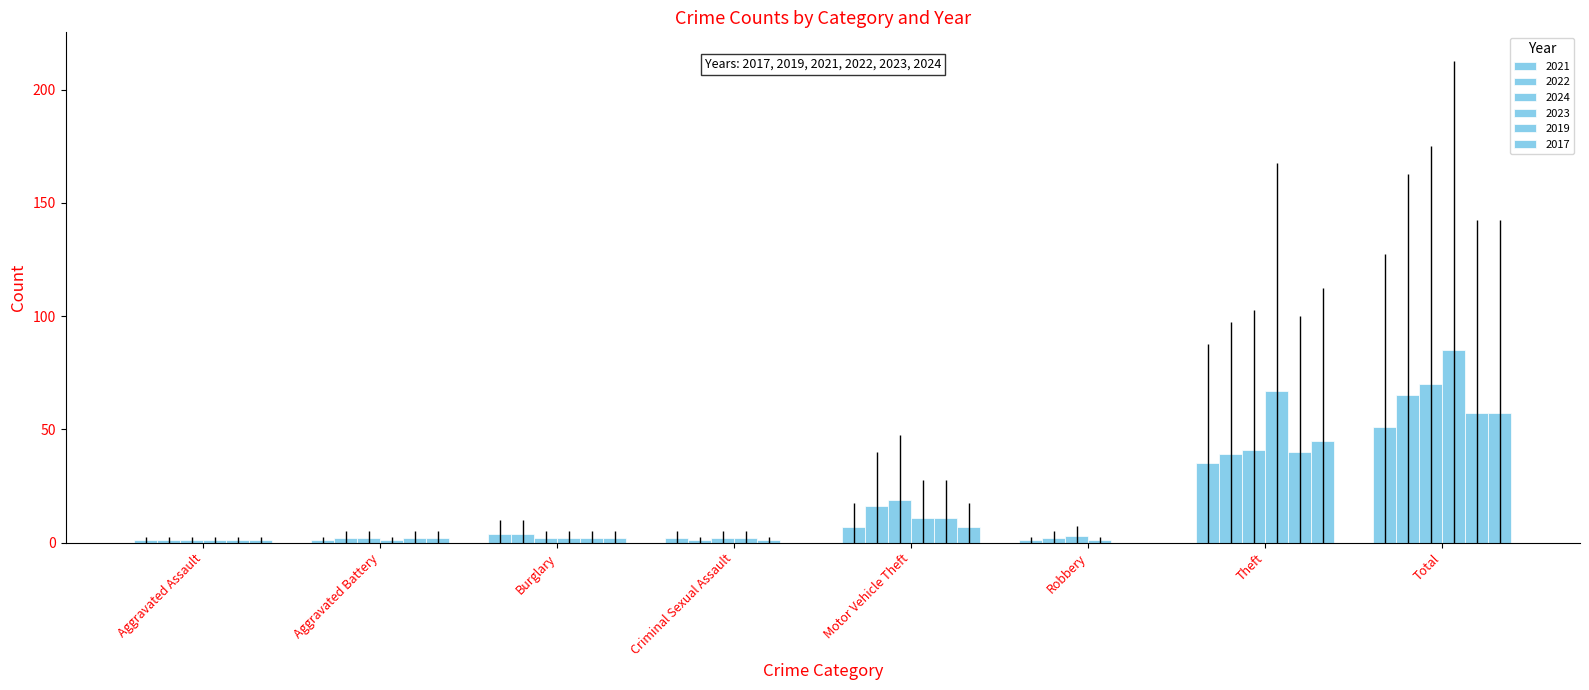

What is the label of the 8th bar from the left?

Total